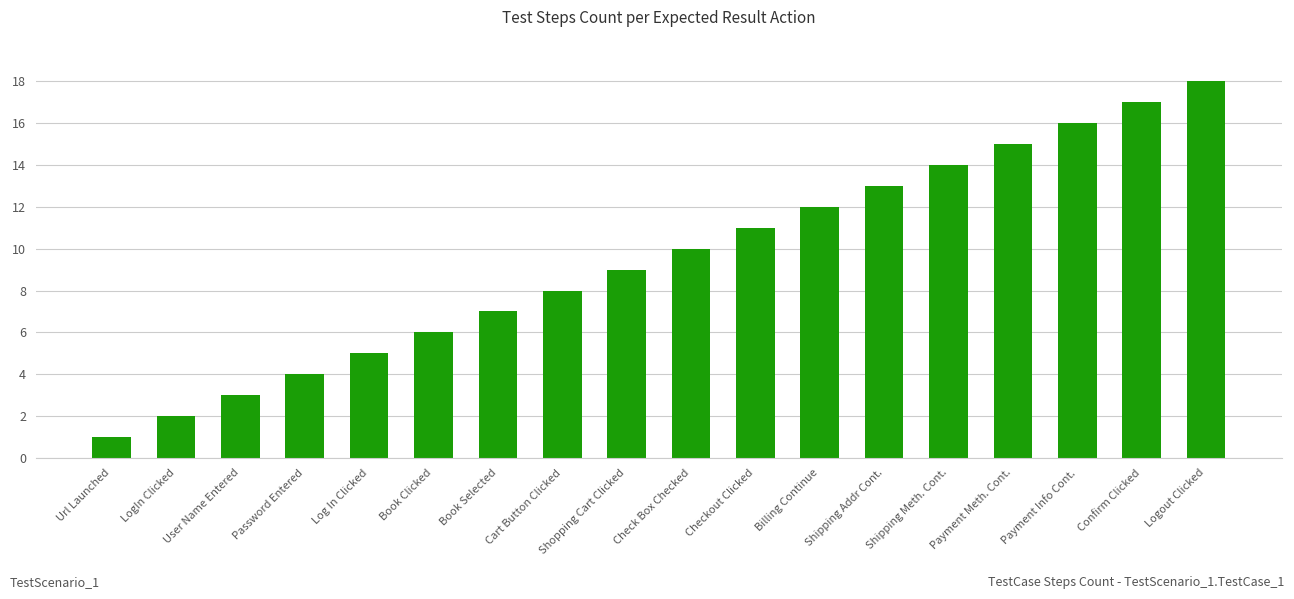

What is the difference between the values at Shipping Meth. Cont. and Checkout Clicked?

3